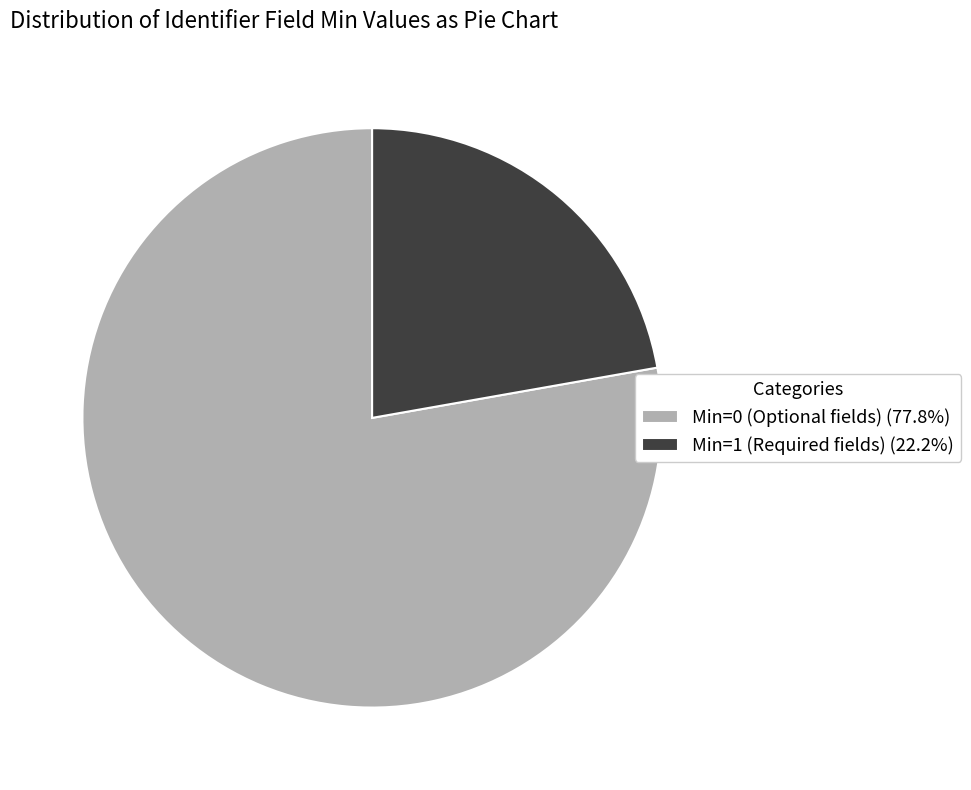

Count the number of slices in the pie.

2